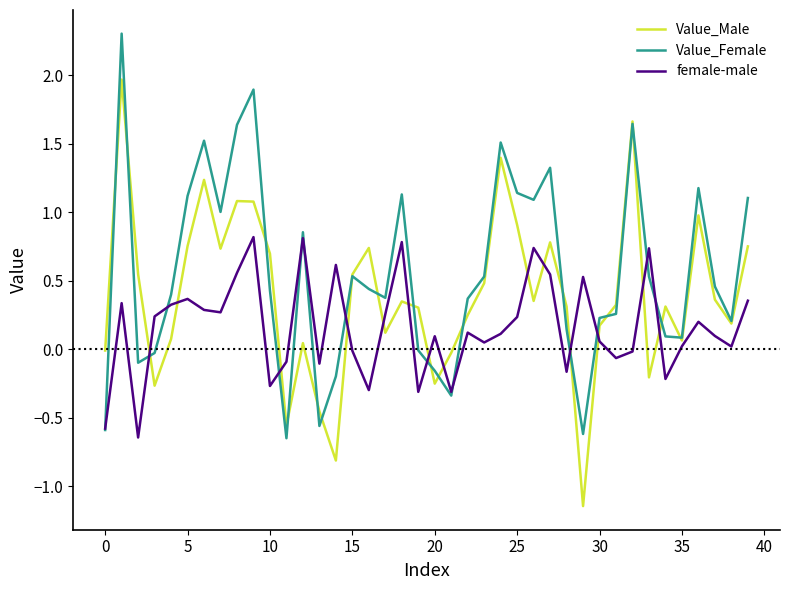

What is the maximum value shown in the chart?

2.3